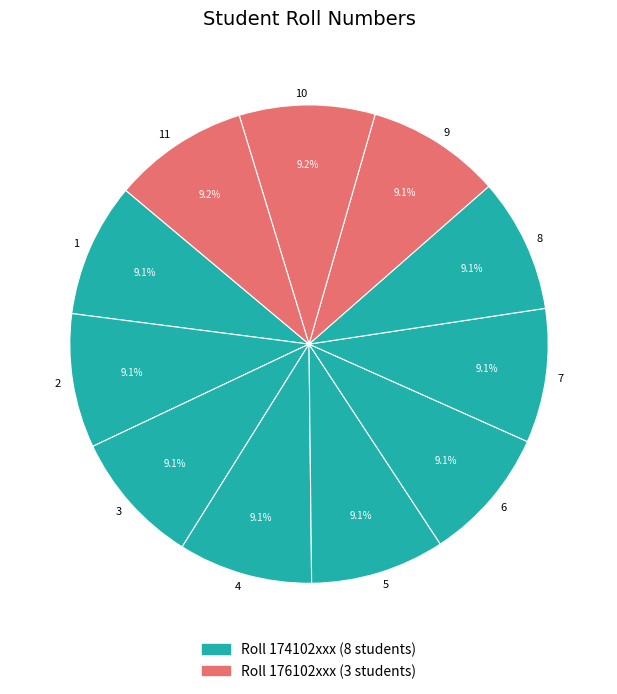

Approximately how many times larger is the value at 8 compared to 9?

1.0